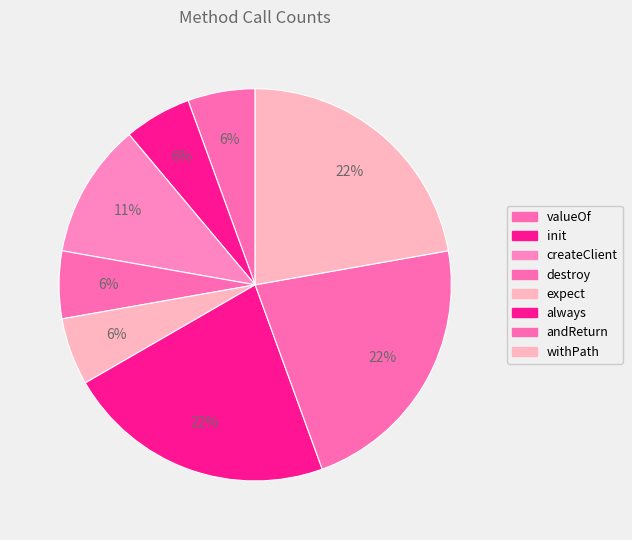

Does andReturn account for over 50% of the chart?

No